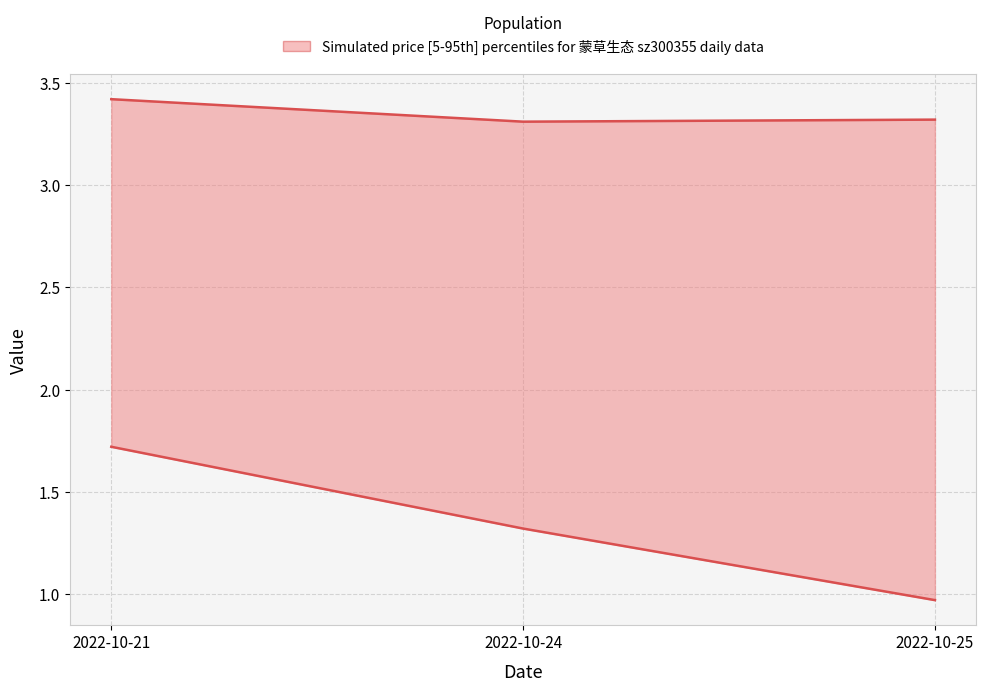

The price series shows 3.3 at 2022-10-24. True or false?

True